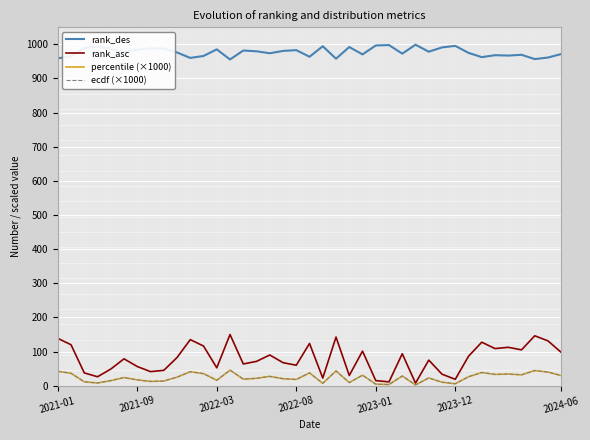

True or false: percentile (×1000) and rank_des cross at least once.

False